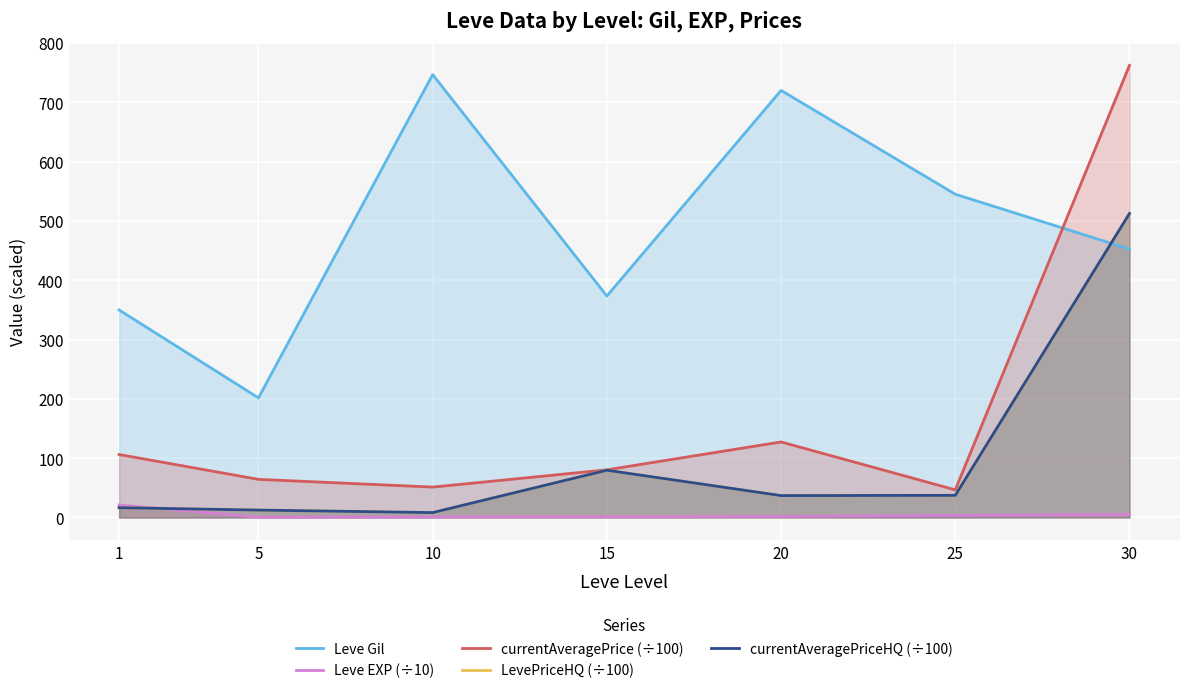

True or false: currentAveragePrice (÷100) and Leve EXP (÷10) cross at least once.

False